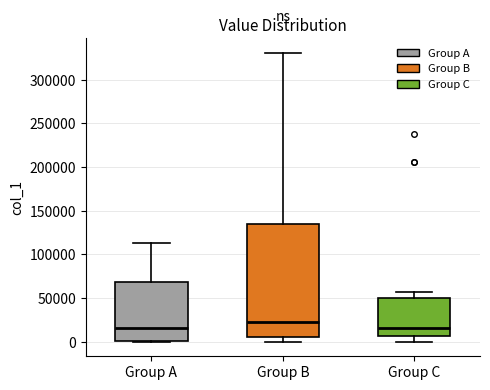

Reading left to right, transcribe this box plot: for each box, give where its median line is, the range the box spans, and where its two whiskers end, as read against the y-axis. The values are not printed on the chart, so give them approximately, as read against the axis.

Group A: median 15000, box 0 to 70000, whiskers 0 to 115000
Group B: median 25000, box 5000 to 135000, whiskers 0 to 330000
Group C: median 15000, box 5000 to 50000, whiskers 0 to 55000